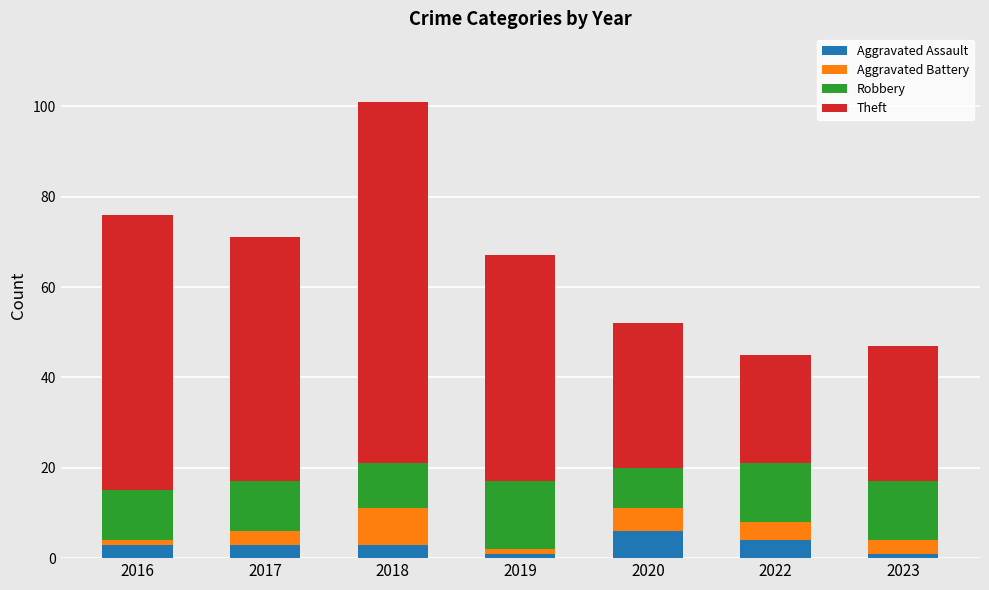

How many data points does each series have?

7